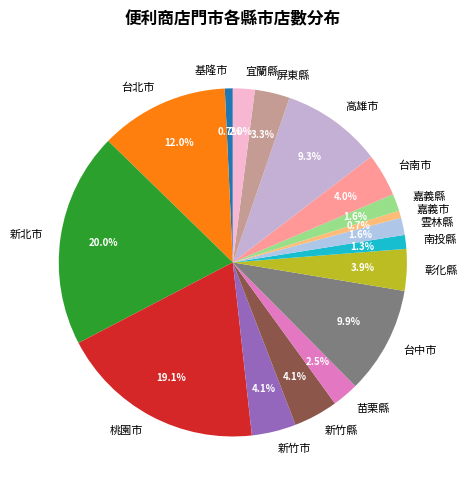

To the nearest percent, what is the difference between the 基隆市 and 苗栗縣 slice percentages?

2%